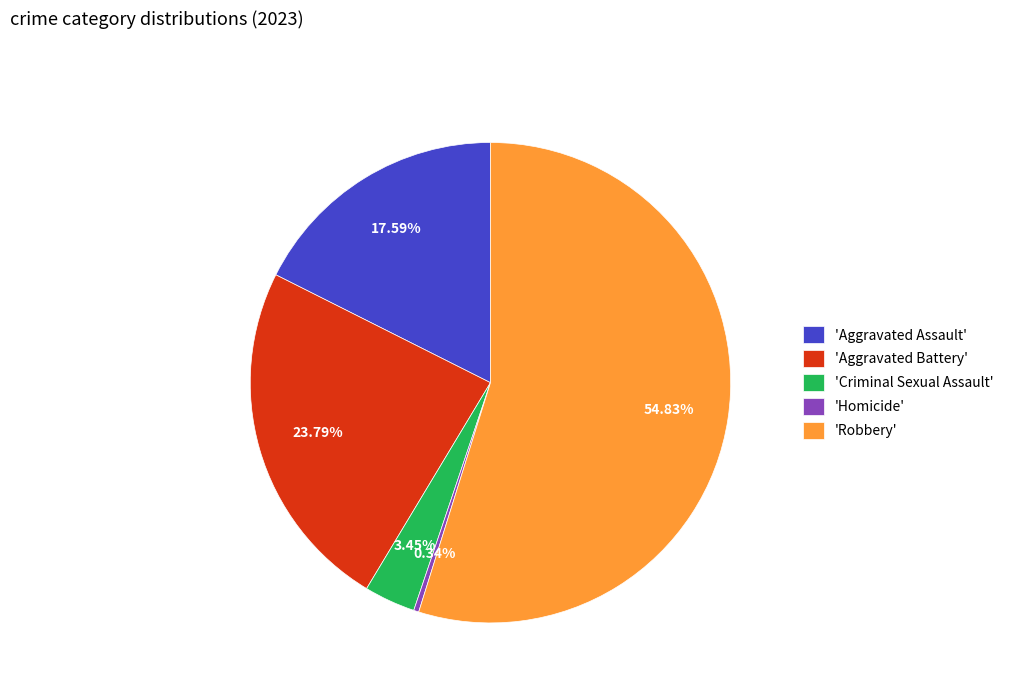

Between 'Aggravated Battery' and 'Criminal Sexual Assault', which is larger?

'Aggravated Battery'